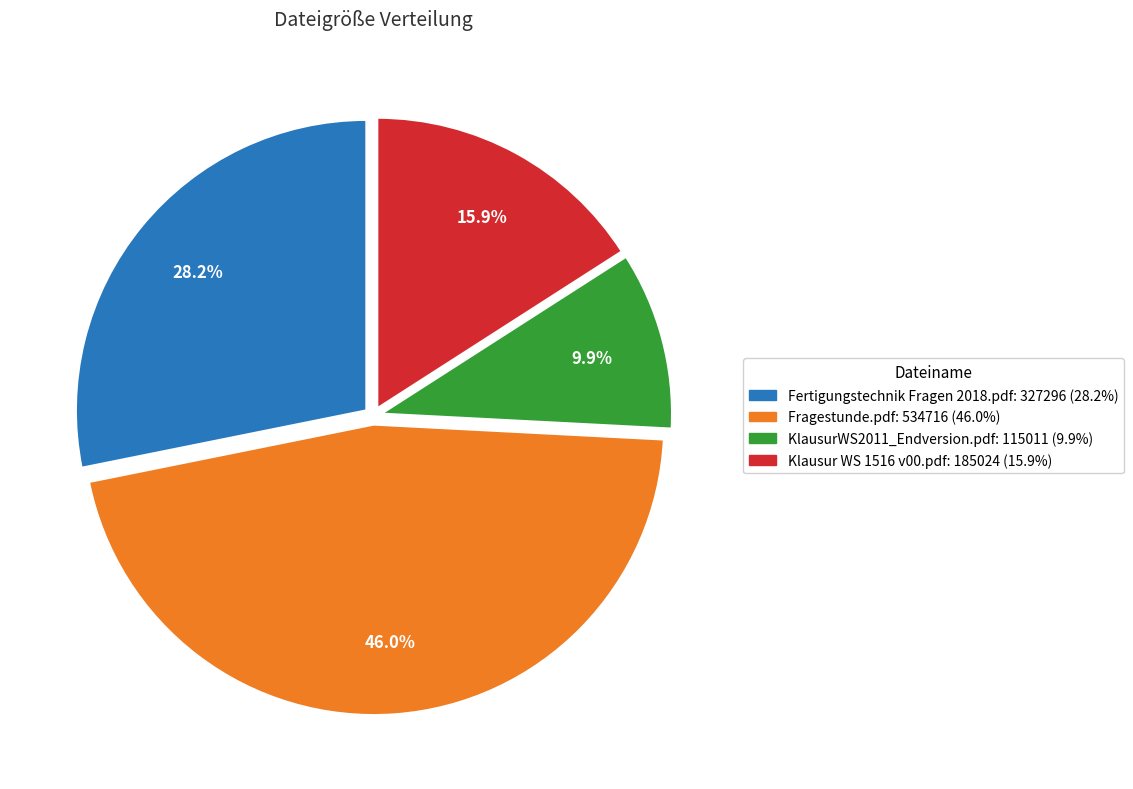

Count the number of slices in the pie.

4